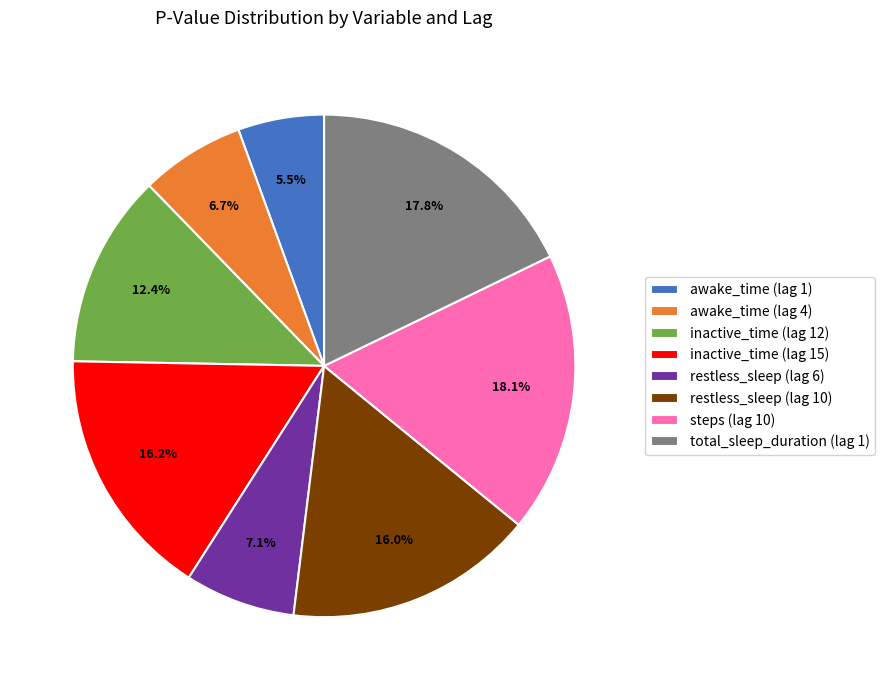

Which has a higher value, restless_sleep (lag 10) or inactive_time (lag 12)?

restless_sleep (lag 10)